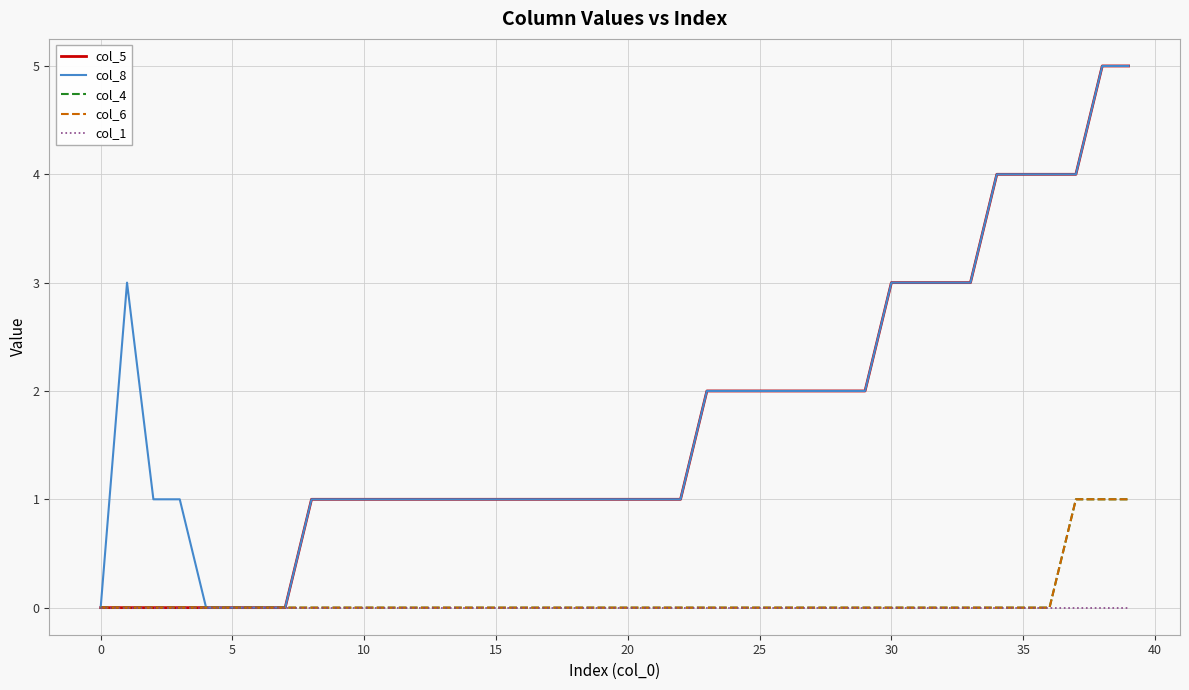

Does the chart display data point markers on the line(s)?

No